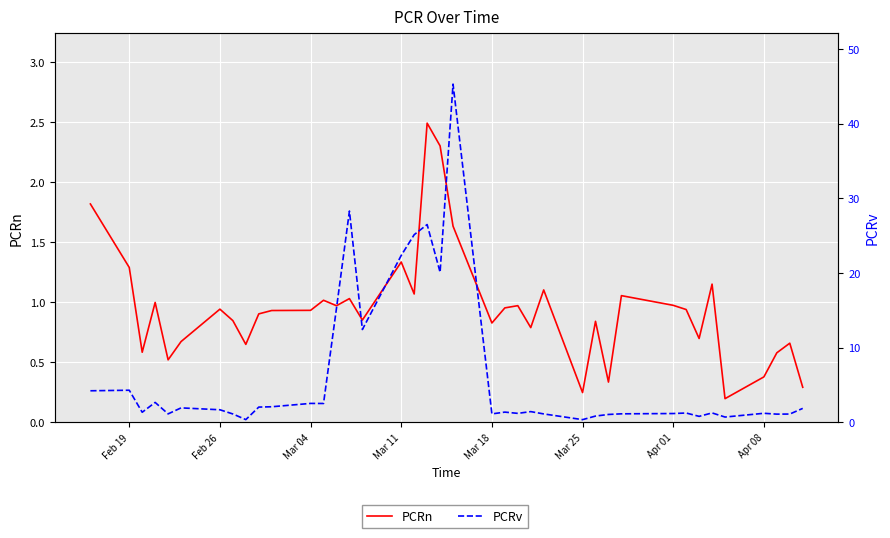

List the series in order of their peak value, highest first.

PCRv, PCRn